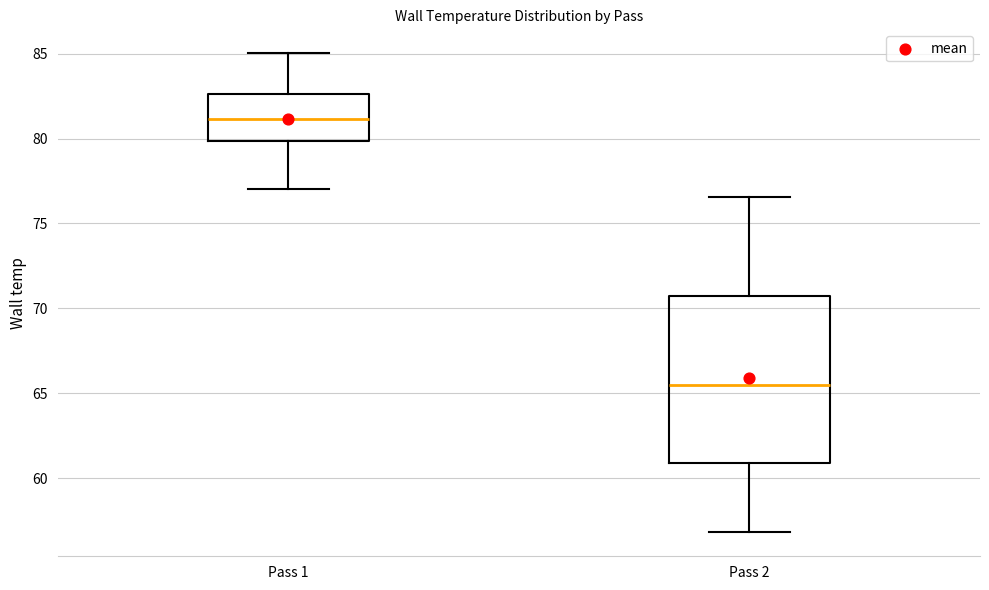

Reading left to right, read every box against the y-axis: the position of its median line, the range the box covers, and the ends of its whiskers. The values are not printed on the chart, so give them approximately, as read against the axis.

Pass 1: median 81.0, box 80.0 to 82.5, whiskers 77.0 to 85.0
Pass 2: median 65.5, box 61.0 to 70.5, whiskers 57.0 to 76.5